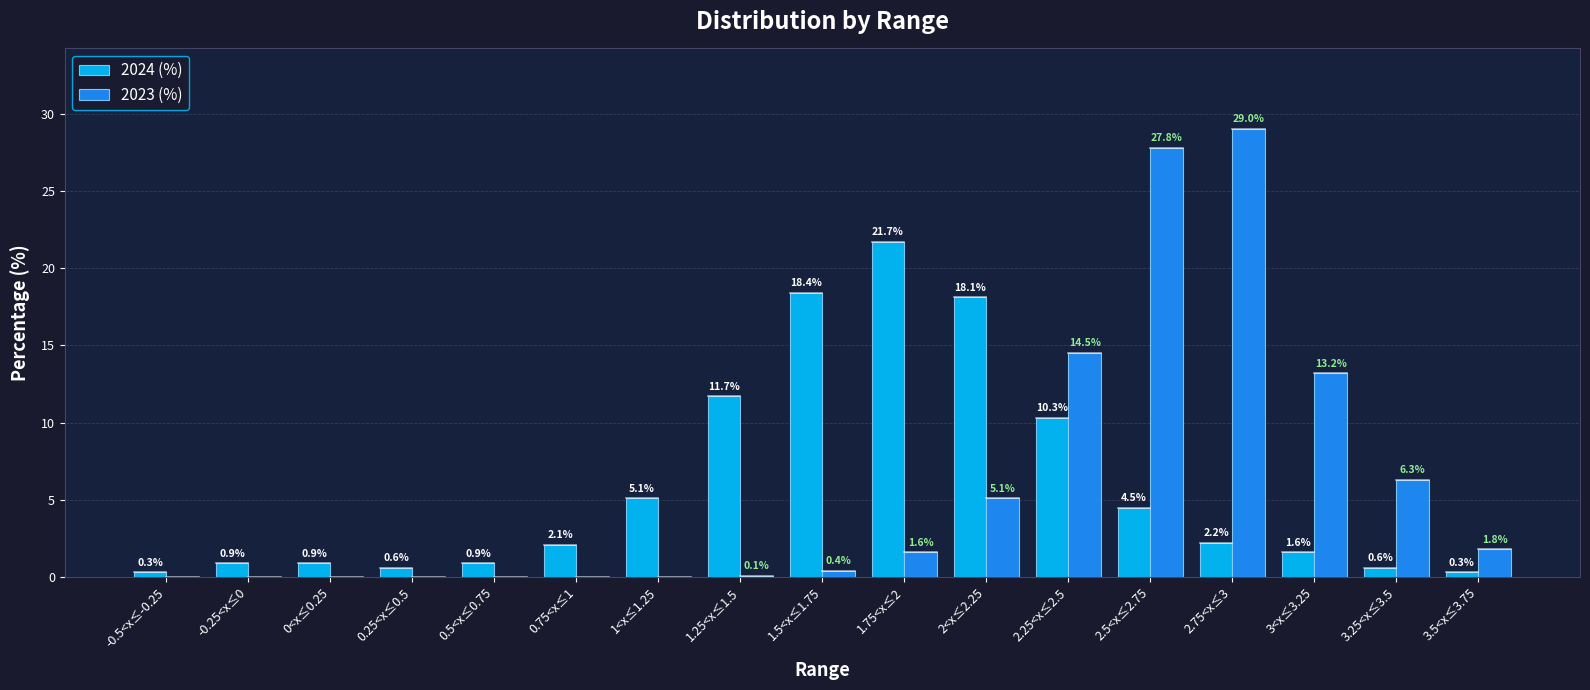

Which category has the highest value in the 2023 (%) series?

2.75<x≤3